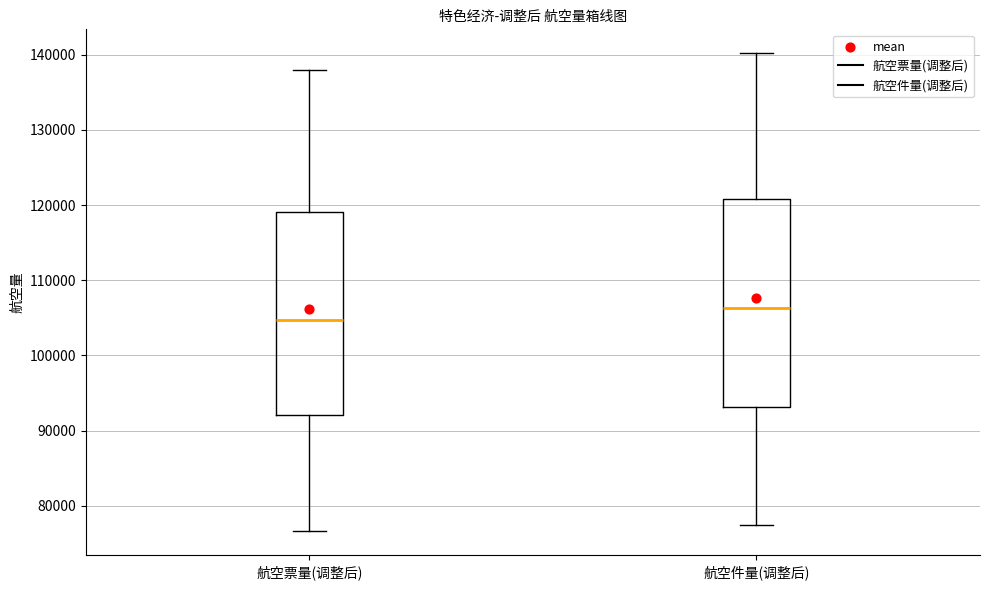

Which box's median line is the lowest?

航空票量(调整后)